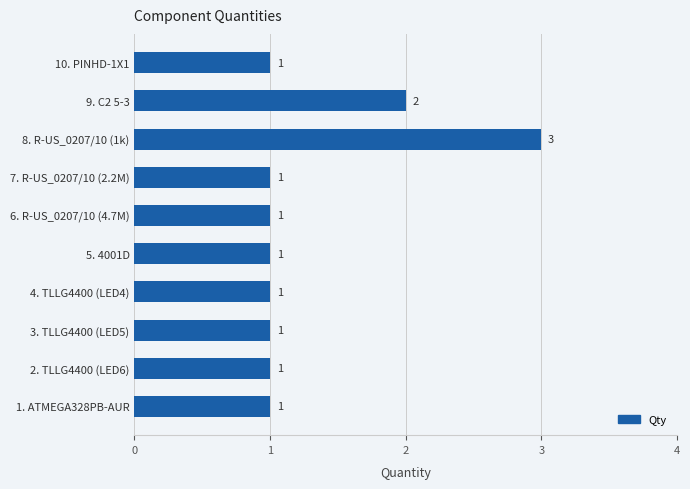

Reading bottom to top, what are all the values shown in this chart?

1. ATMEGA328PB-AUR=1	2. TLLG4400 (LED6)=1	3. TLLG4400 (LED5)=1	4. TLLG4400 (LED4)=1	5. 4001D=1	6. R-US_0207/10 (4.7M)=1	7. R-US_0207/10 (2.2M)=1	8. R-US_0207/10 (1k)=3	9. C2 5-3=2	10. PINHD-1X1=1